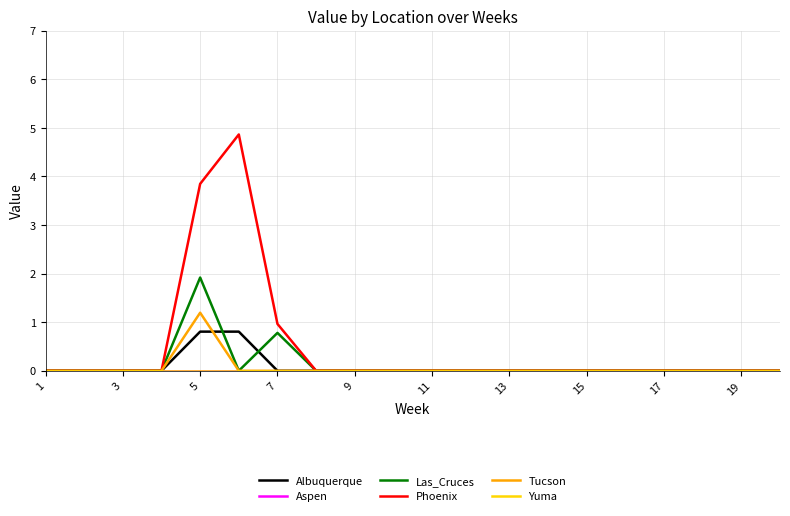

True or false: Las_Cruces and Yuma cross at least once.

False